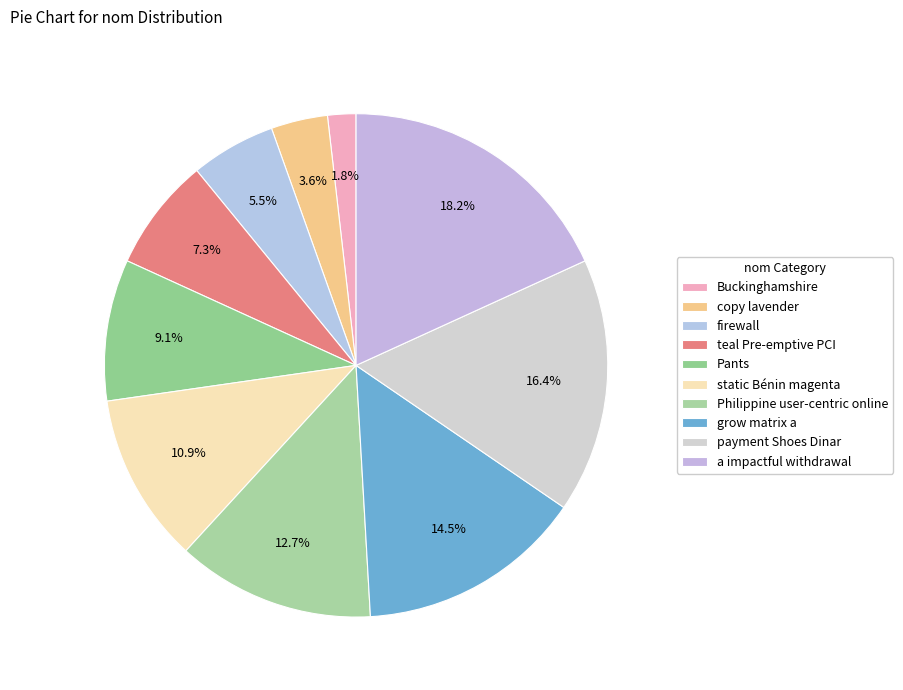

Does grow matrix a account for over 50% of the chart?

No